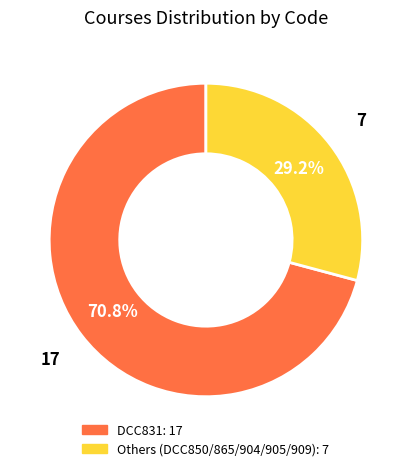

To the nearest percent, what is the average slice percentage?

50%